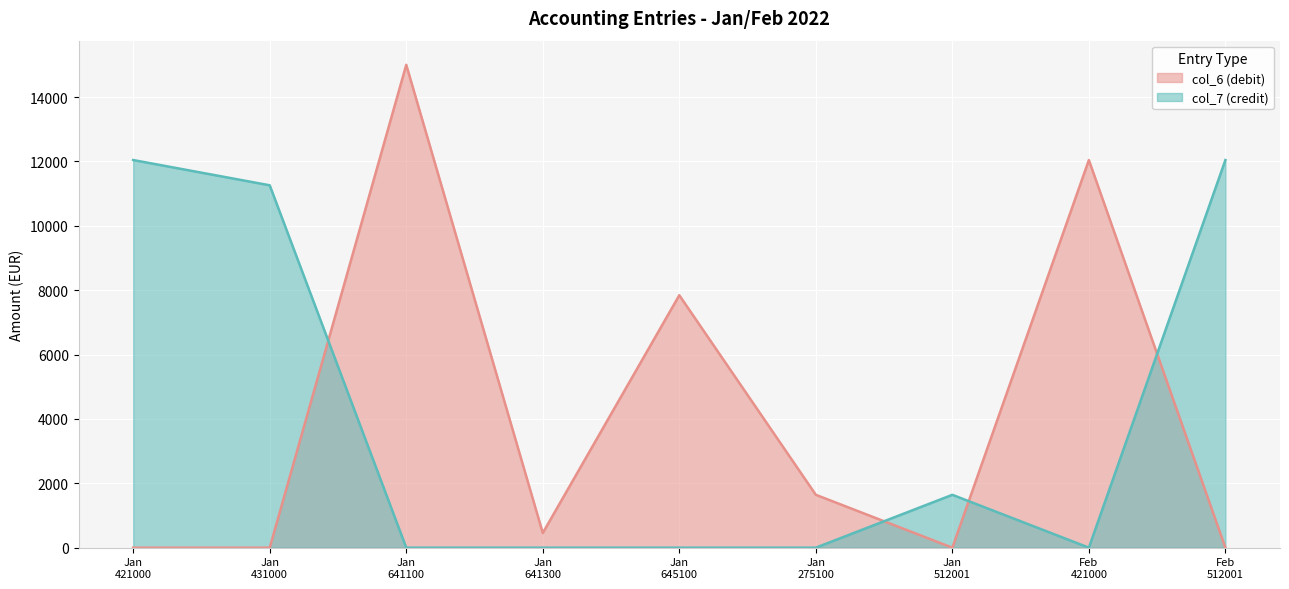

Which series has the widest spread of values?

col_6 (debit)